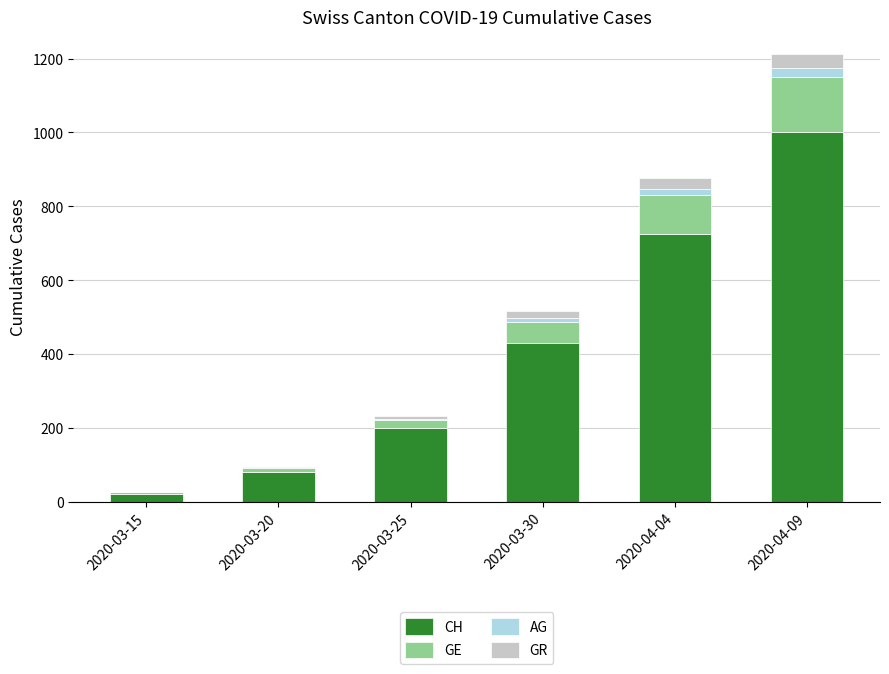

What is the highest value of the CH series?

1000